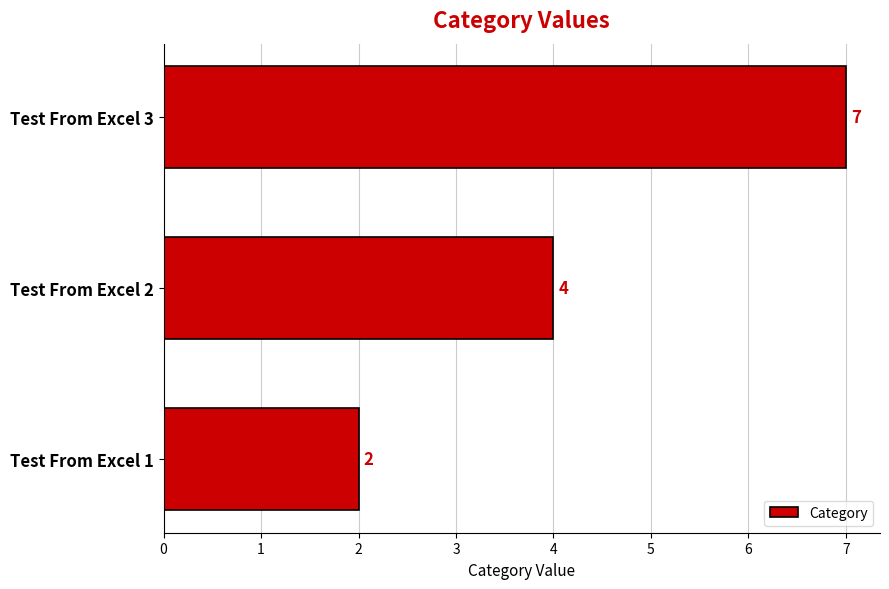

What is the sum of the values at Test From Excel 3 and Test From Excel 1?

9